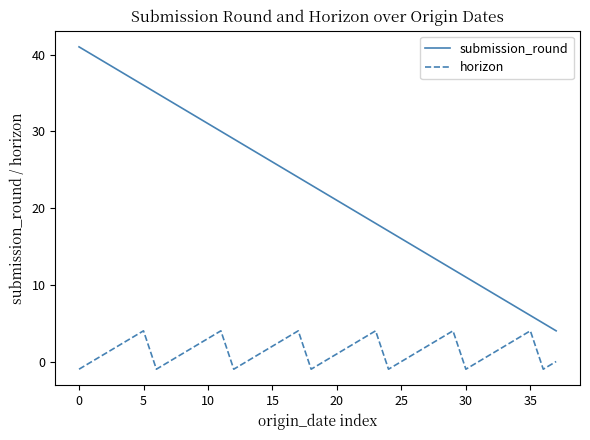

Which series has the largest total across all categories?

submission_round